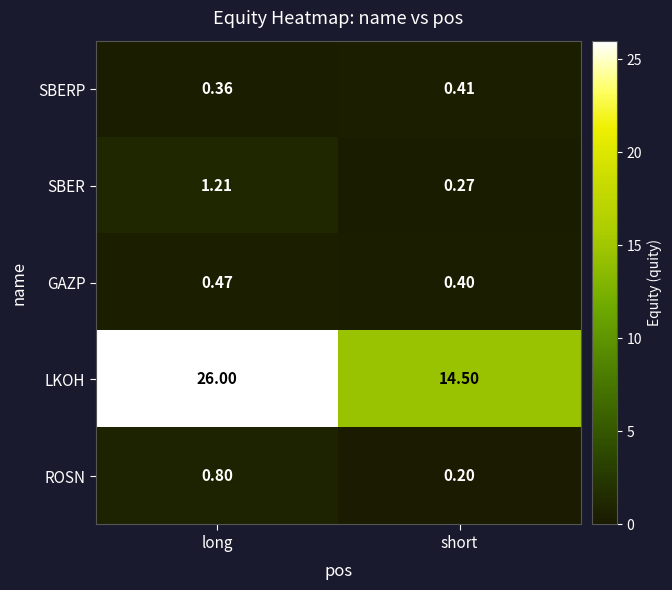

Is the value of LKOH at short greater than the value of ROSN at short?

Yes